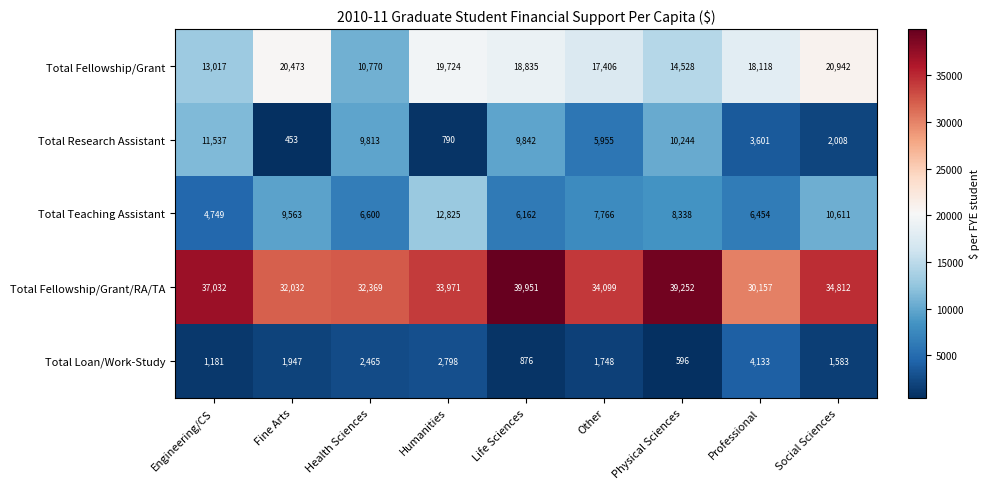

The Total Teaching Assistant series shows 11367 at Health Sciences. True or false?

False